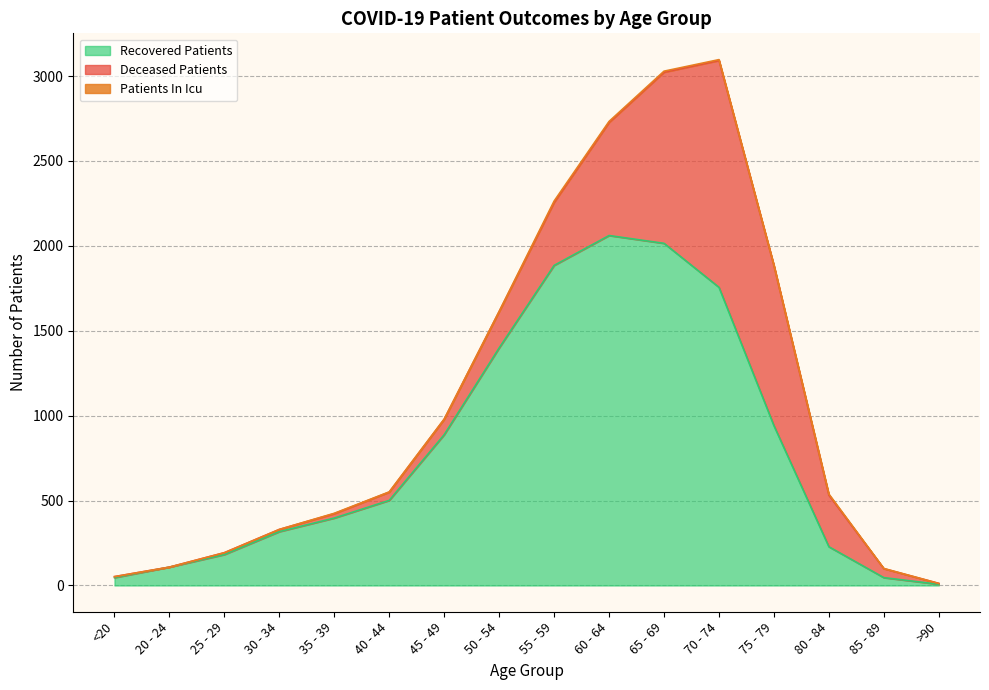

Where is the first local minimum for patients_in_icu?

75 - 79